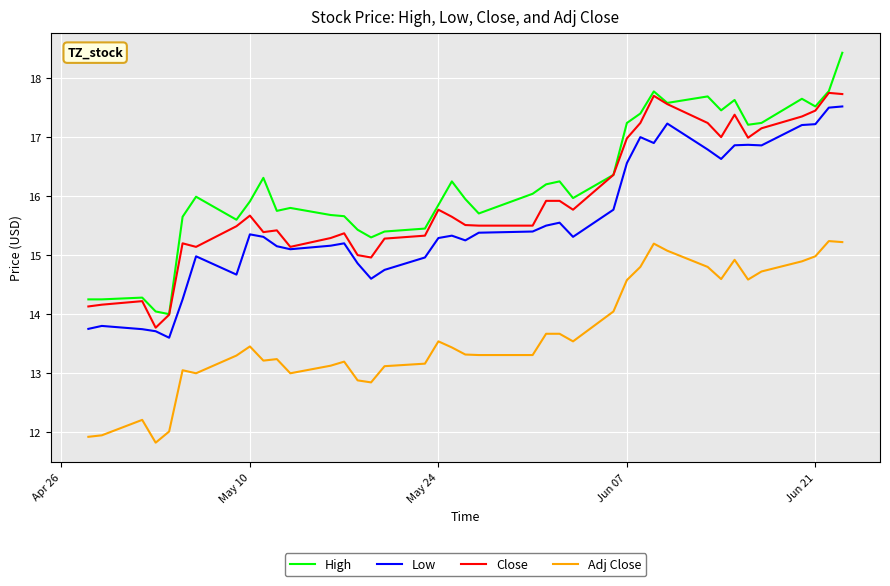

Which series has the largest total across all categories?

High